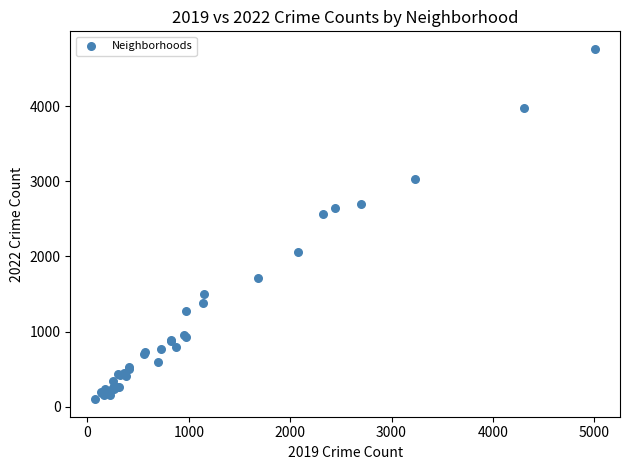

What Y value in the scatter plot is closest to 2431?

2567